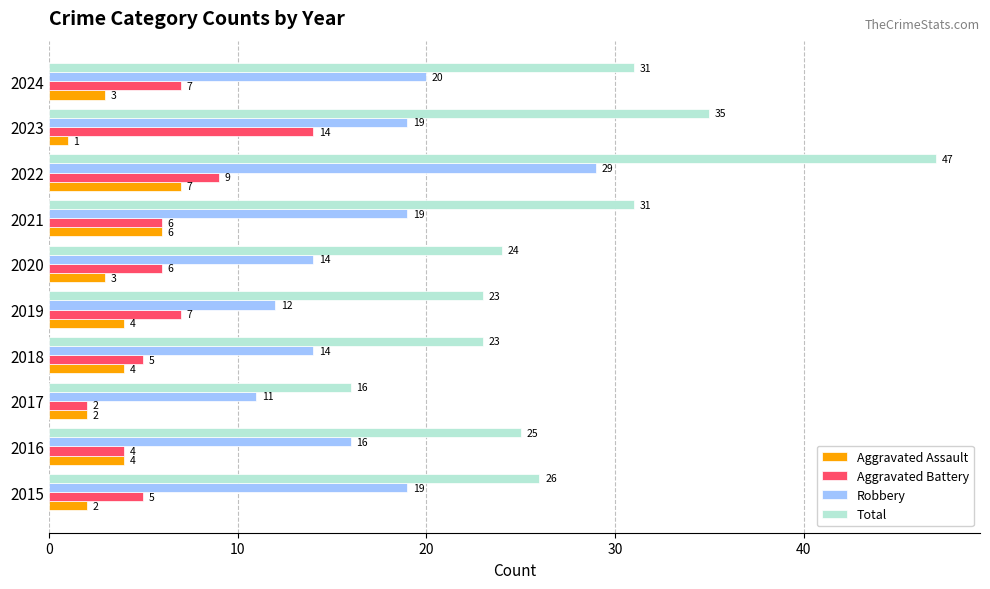

Which series has the widest spread of values?

Total